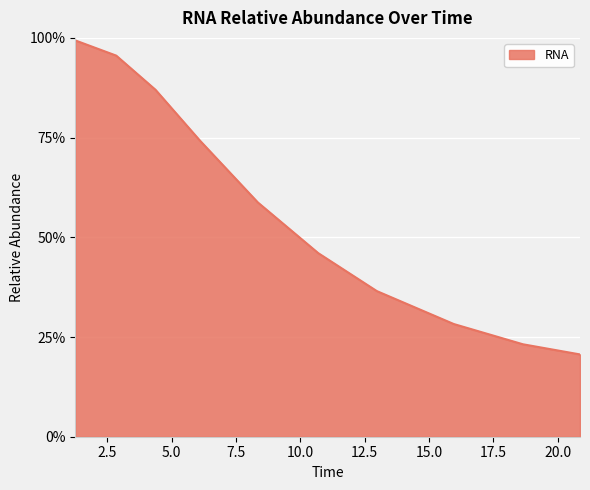

What is the smallest value displayed?

20.6